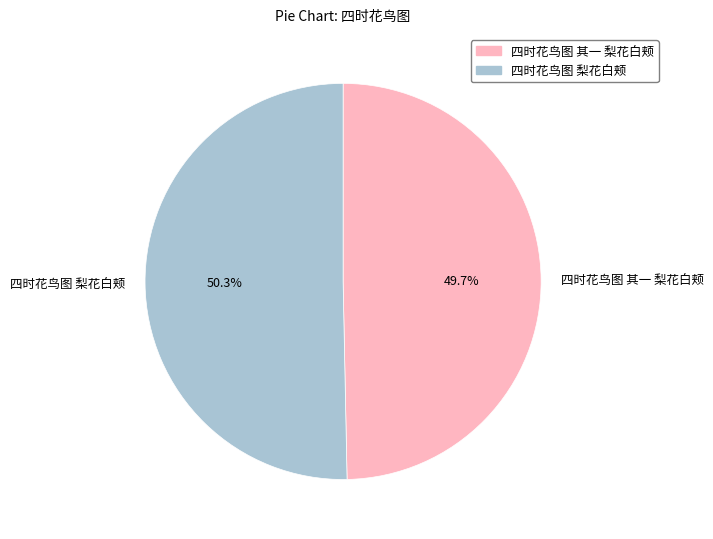

The 四时花鸟图 其一 梨花白颊 slice represents 55% of the pie. True or false?

False